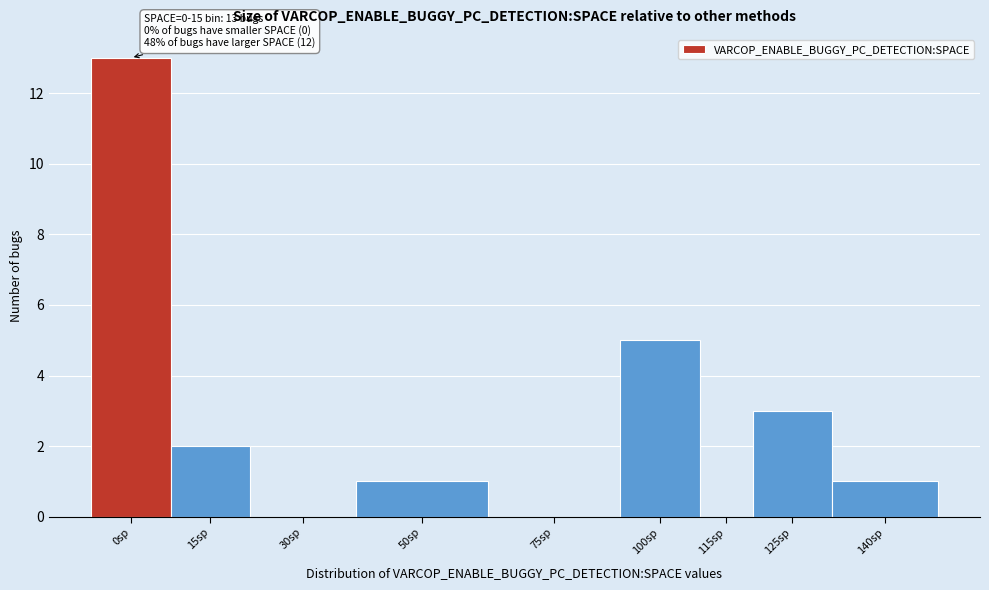

Reading left to right, list all the values displayed in this chart.

0sp=13	15sp=2	30sp=0	50sp=1	75sp=0	100sp=5	115sp=0	125sp=3	140sp=1